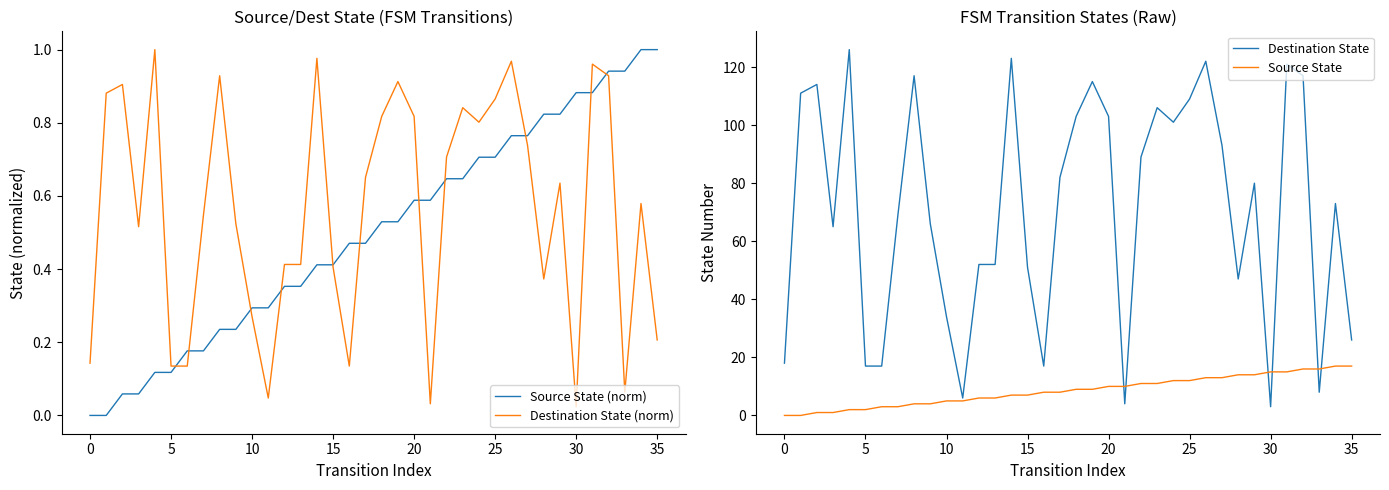

What is the label of the 17th point from the right?

19